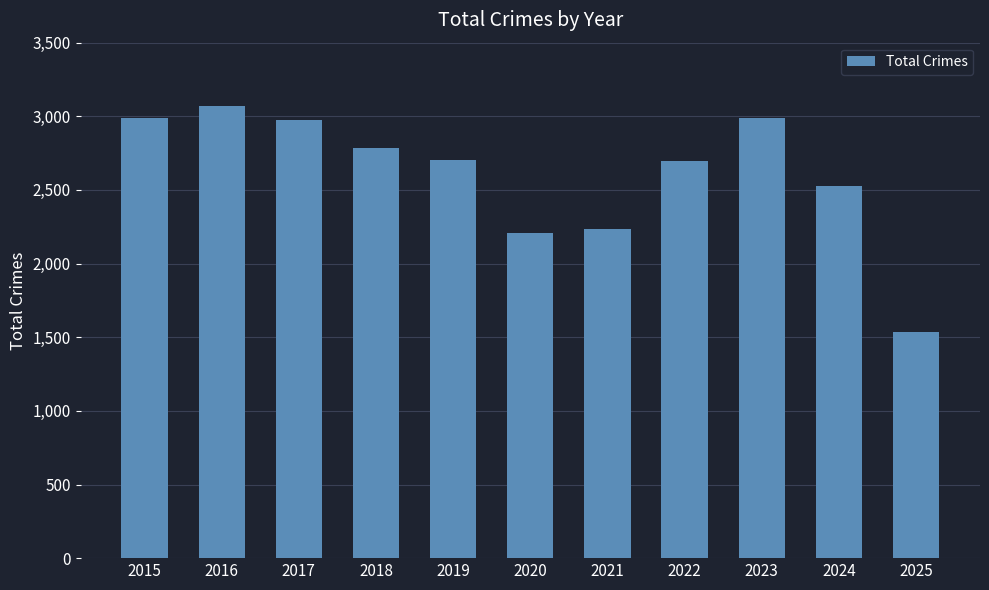

What is the difference between the maximum and minimum values?

1533